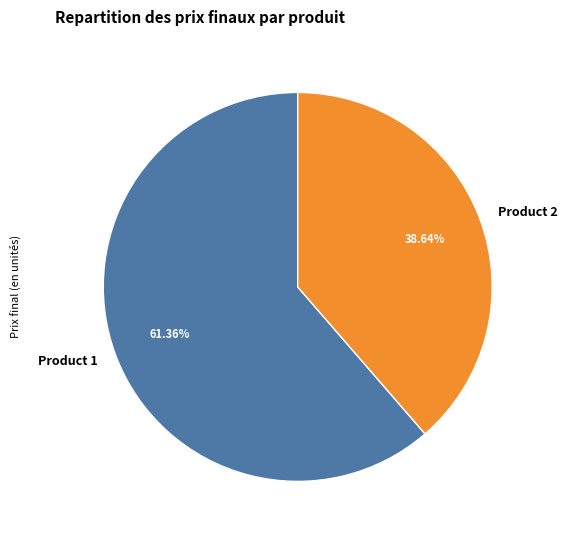

Is there a majority slice in this chart?

Yes